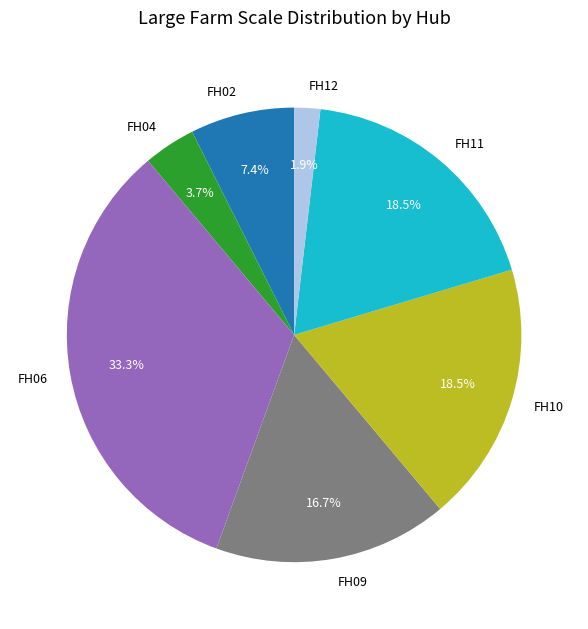

How many slices are in this pie chart?

7